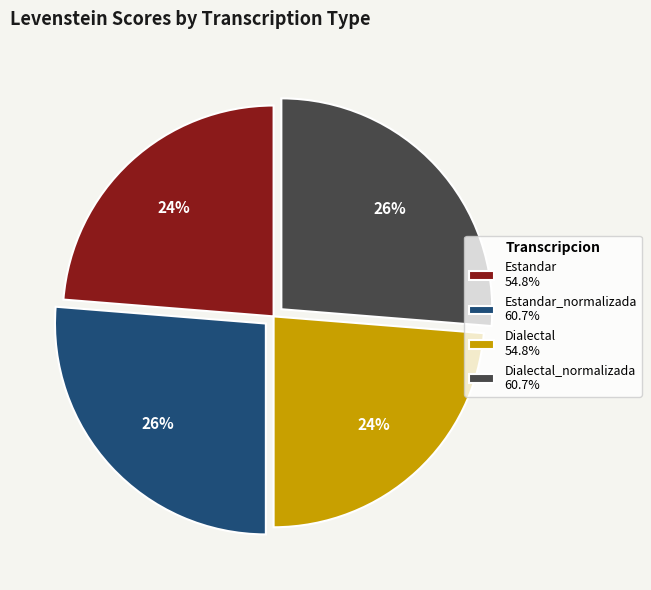

What percentage is the Estandar_normalizada 60.7% slice, to the nearest percent?

26%